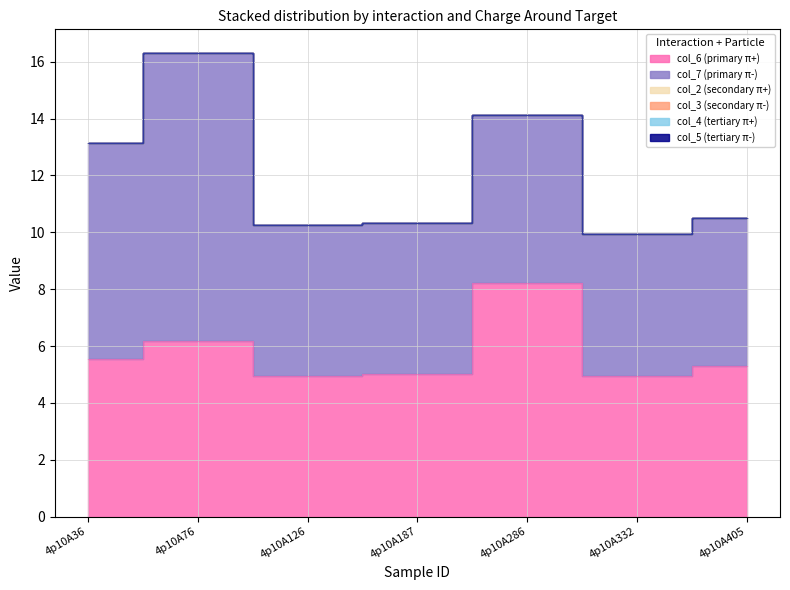

Rank the series at 4p10A126 from lowest to highest value.

col_2 (secondary π+), col_3 (secondary π-), col_4 (tertiary π+), col_5 (tertiary π-), col_6 (primary π+), col_7 (primary π-)